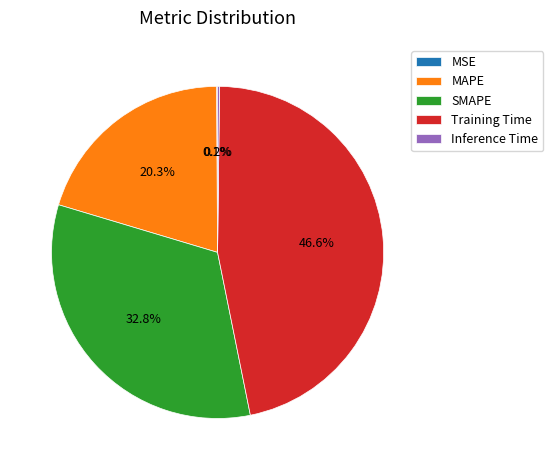

Does any single category account for the majority?

No